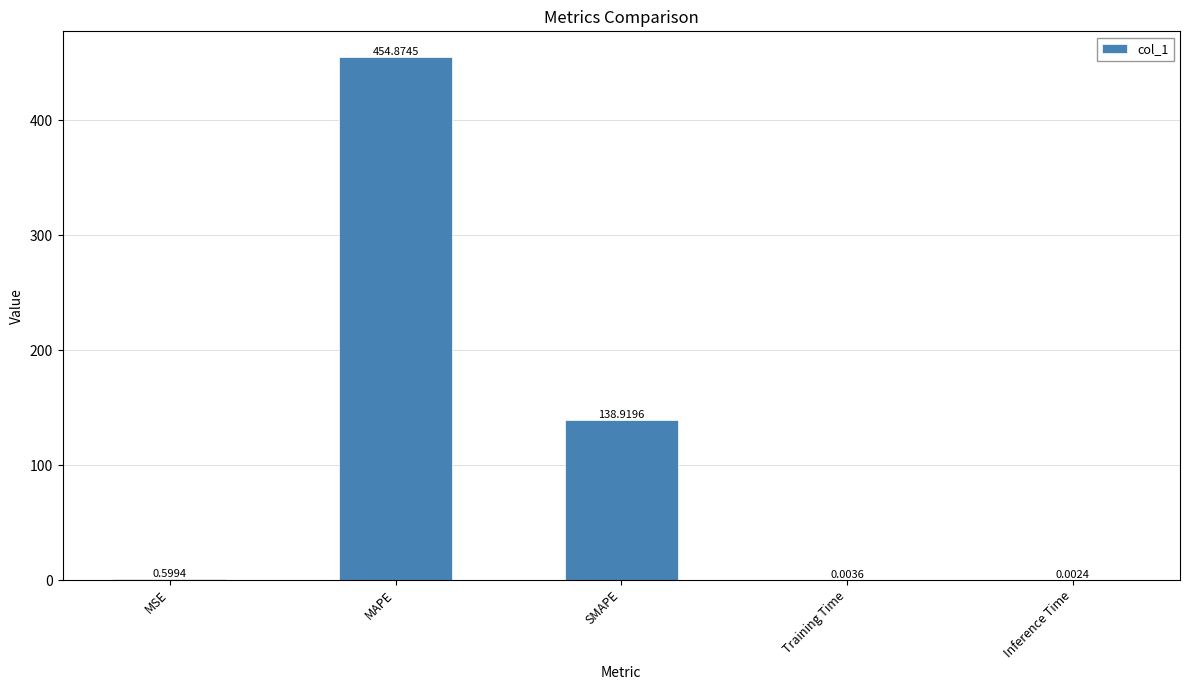

What is the sum of the values at MSE and SMAPE?

139.5